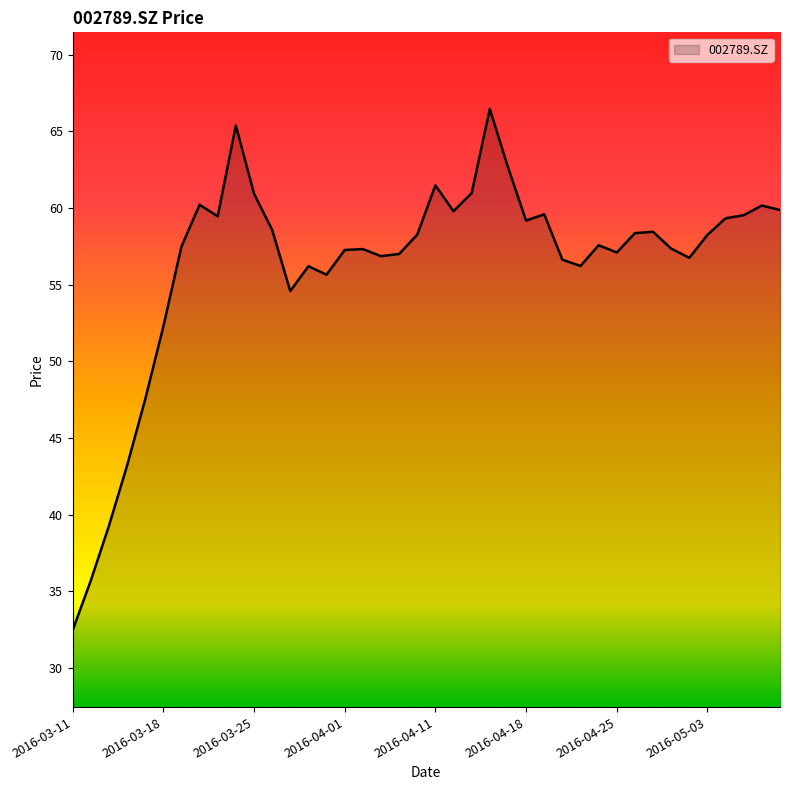

True or false: there are more than 2 points higher than both neighbors.

True